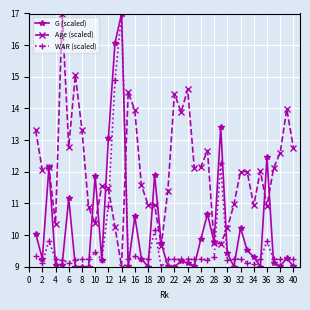

True or false: Age (scaled) has more than 0 interior local peaks.

True